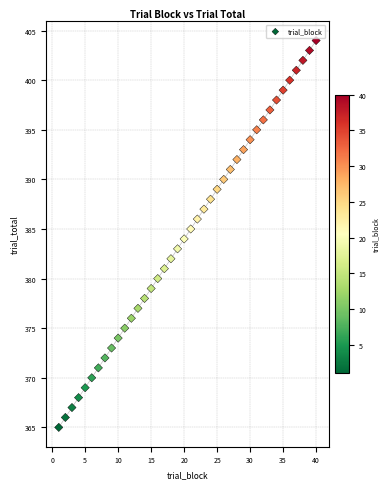

What is the range of Y values (max minus min)?

39